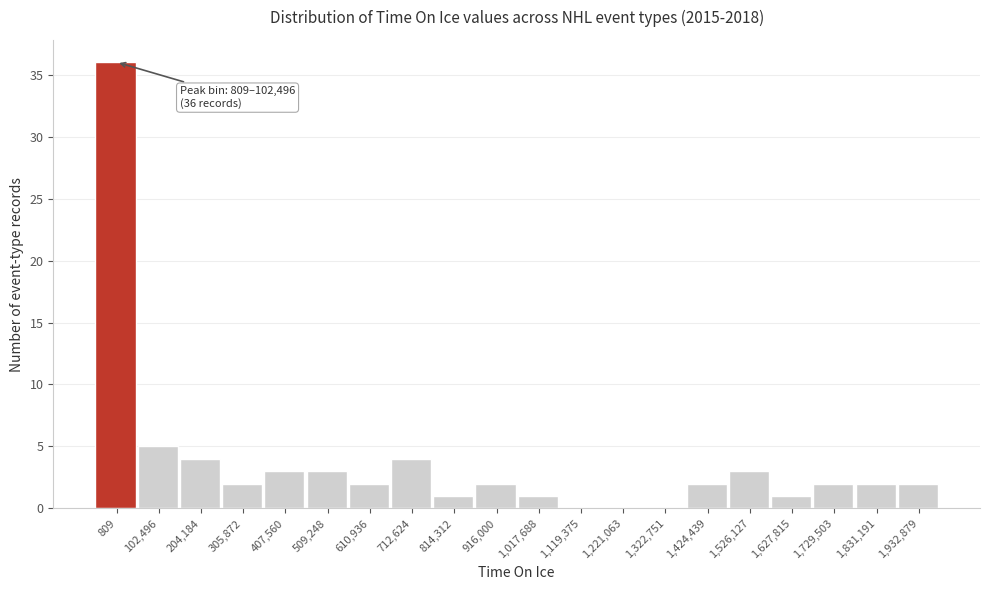

Reading left to right, what are all the values shown in this chart?

809=36	102,496=5	204,184=4	305,872=2	407,560=3	509,248=3	610,936=2	712,624=4	814,312=1	916,000=2	1,017,688=1	1,119,375=0	1,221,063=0	1,322,751=0	1,424,439=2	1,526,127=3	1,627,815=1	1,729,503=2	1,831,191=2	1,932,879=2